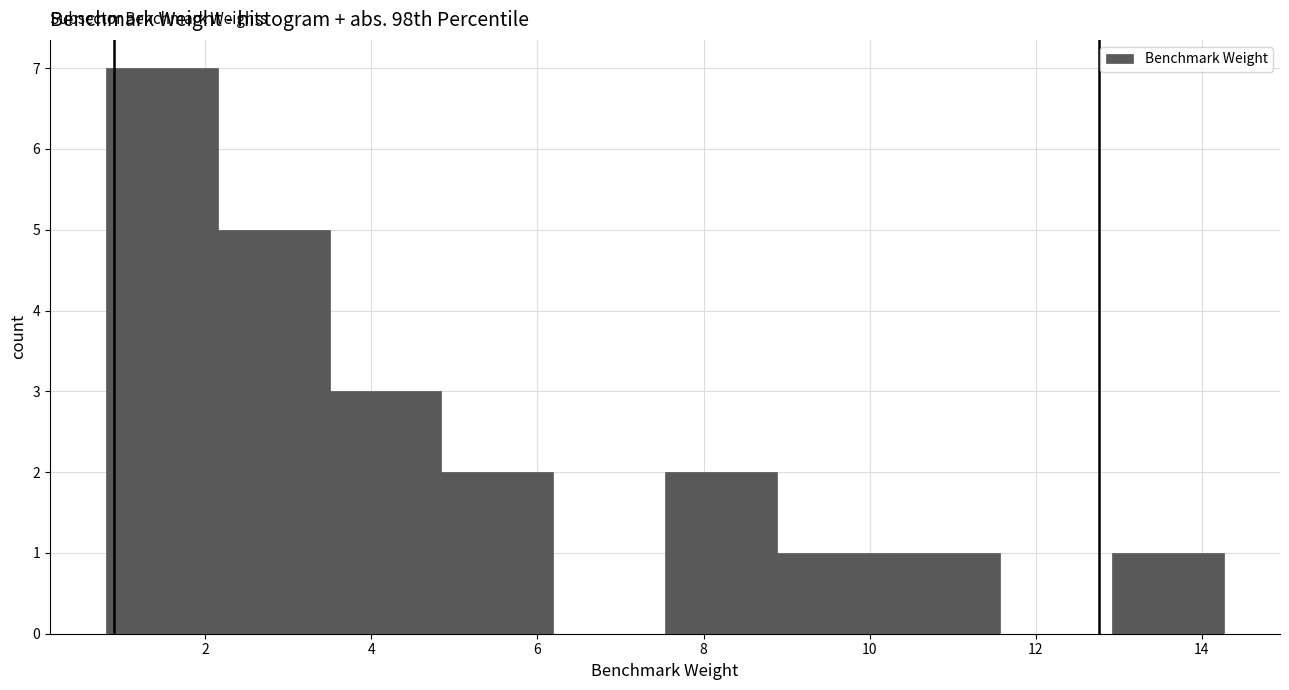

Which range on the x-axis has the tallest bar?

0.8 to 2.2